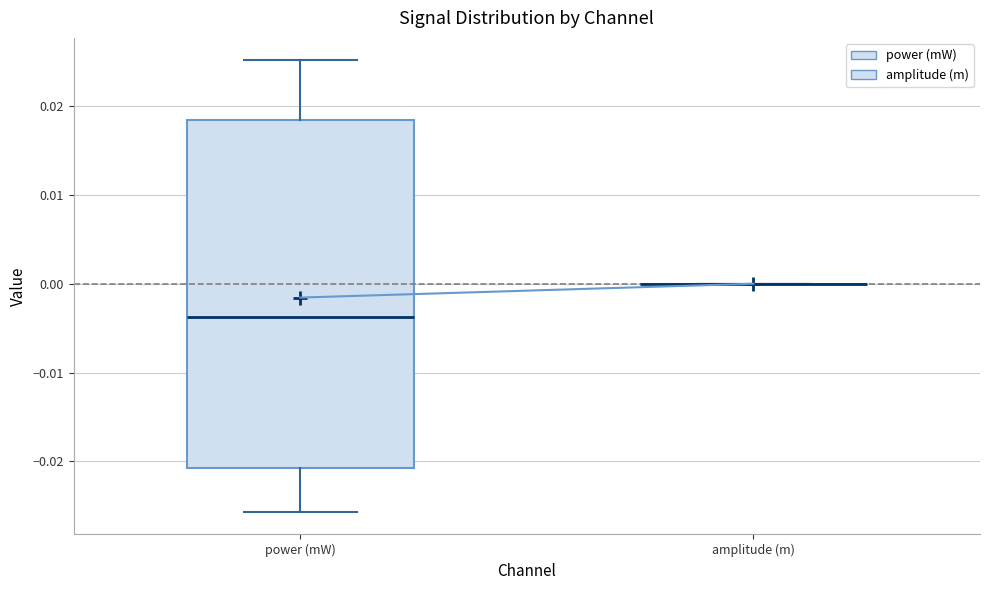

Comparing the boxes themselves (not the whiskers), which one is the tallest?

power (mW)